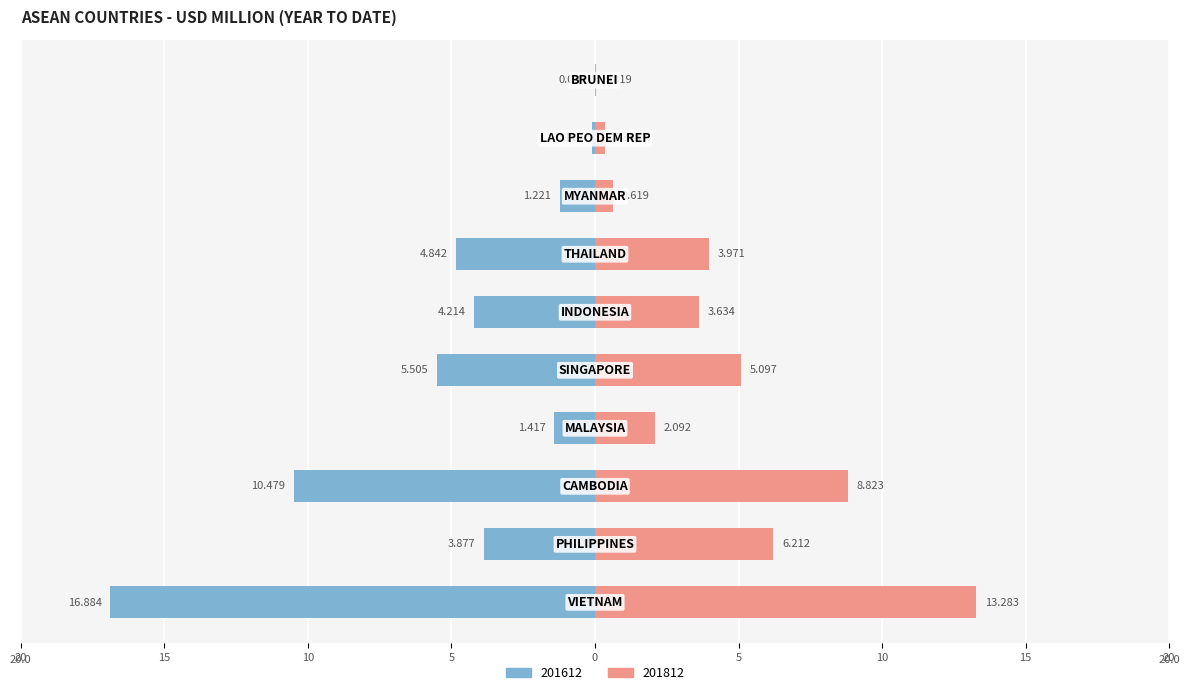

At which label does 201812 reach its minimum?

BRUNEI